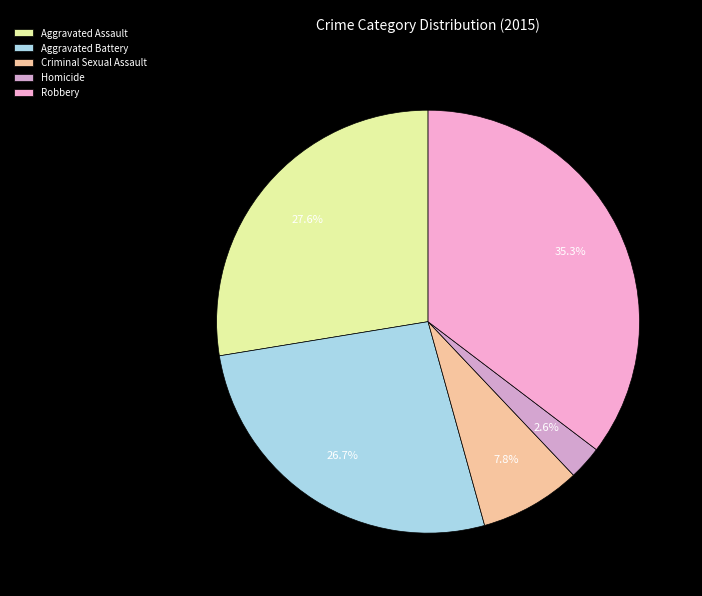

To the nearest percent, what is the average slice percentage?

20%